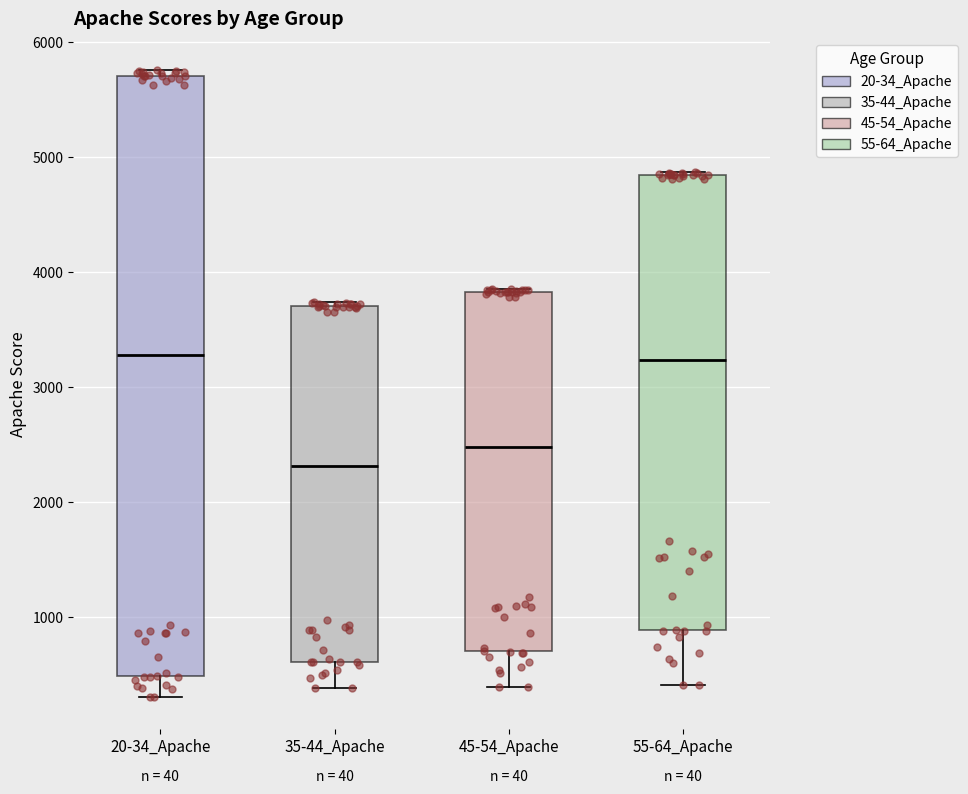

Reading left to right, read every box against the y-axis: the position of its median line, the range the box covers, and the ends of its whiskers. The values are not printed on the chart, so give them approximately, as read against the axis.

20-34_Apache: median 3300, box 500 to 5700, whiskers 300 to 5800
35-44_Apache: median 2300, box 600 to 3700, whiskers 400 to 3700 (just above the box's upper edge)
45-54_Apache: median 2500, box 700 to 3800, whiskers 400 to 3900
55-64_Apache: median 3200, box 900 to 4800, whiskers 400 to 4900